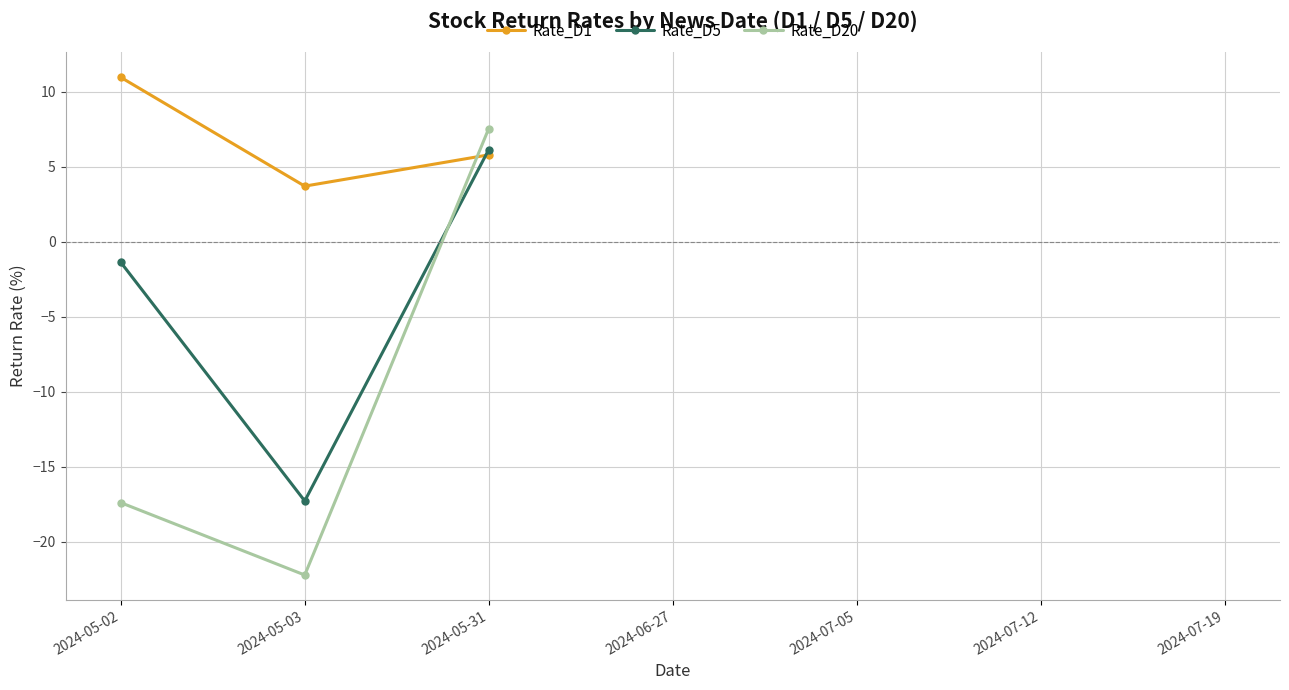

At which label does Rate_D1 reach its minimum?

2024-05-03